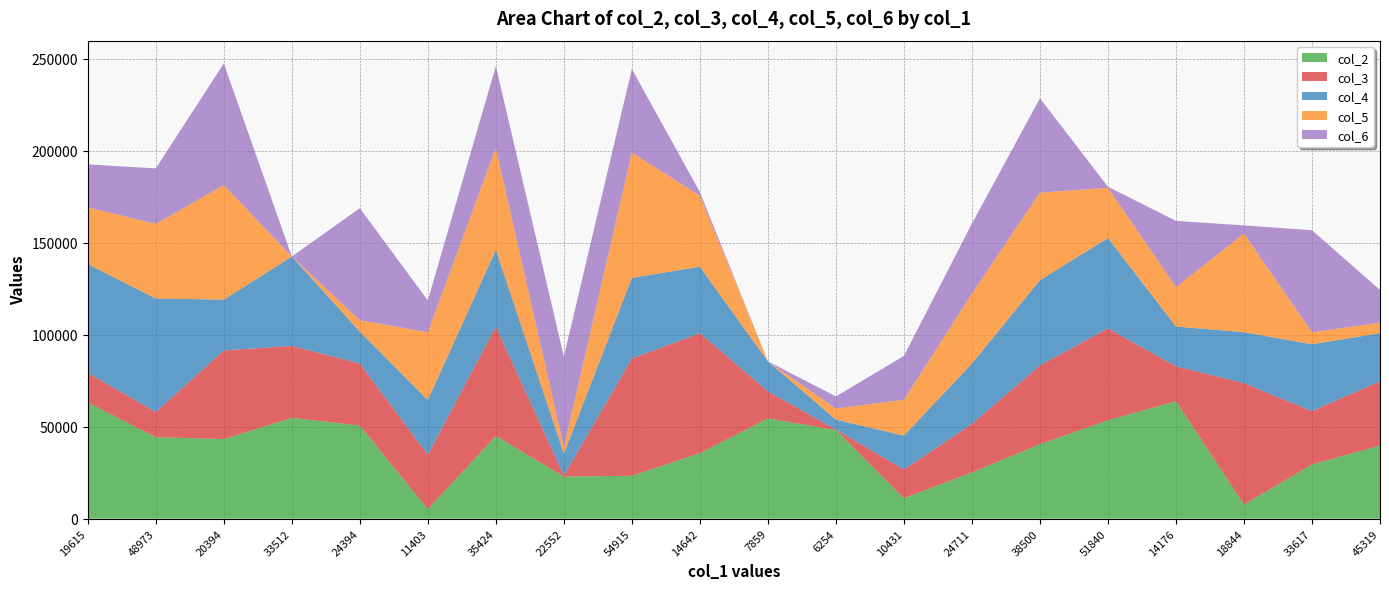

Reading right to left, what are all the values shown in this chart?

col_2: 39723	29437	7648	63786	53450	40435	25092	11078	48098	54465	35606	23282	22838	44934	5138	50568	54785	43226	44262	63113
col_3: 34926	28950	66017	18956	49958	42819	26398	15618	361	14726	65168	63697	643	59471	29595	33715	39085	48192	13648	16164
col_4: 26122	36383	27652	21669	49074	46344	32833	18433	5339	16278	36103	43864	11850	41687	29715	17370	48570	27587	61742	59077
col_5: 5702	6517	53601	21380	27312	47542	37963	19470	6055	0	38614	68111	3423	55319	36860	6142	0	62227	40517	30744
col_6: 17793	55443	4436	36010	554	51294	38055	23825	6543	0	1931	45385	49295	44515	17289	60926	0	66135	30160	23420